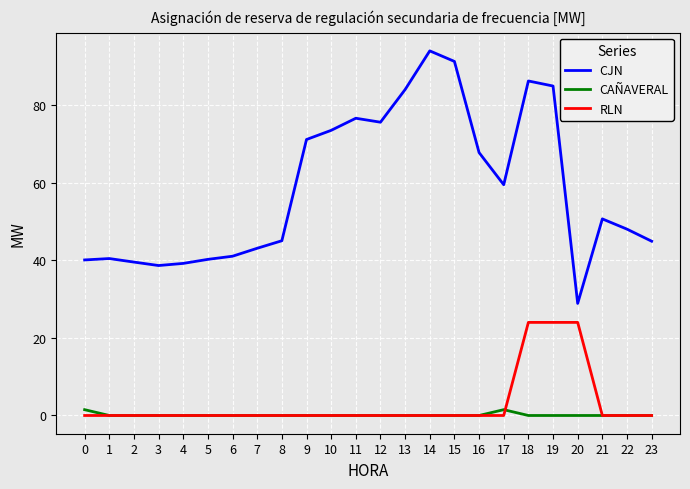

Which series has the largest total across all categories?

CJN